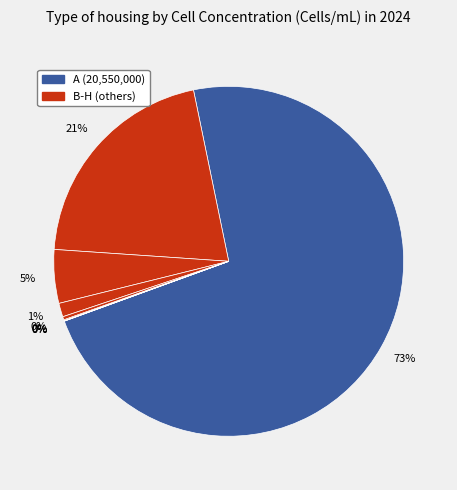

Which slice is the smallest?

H